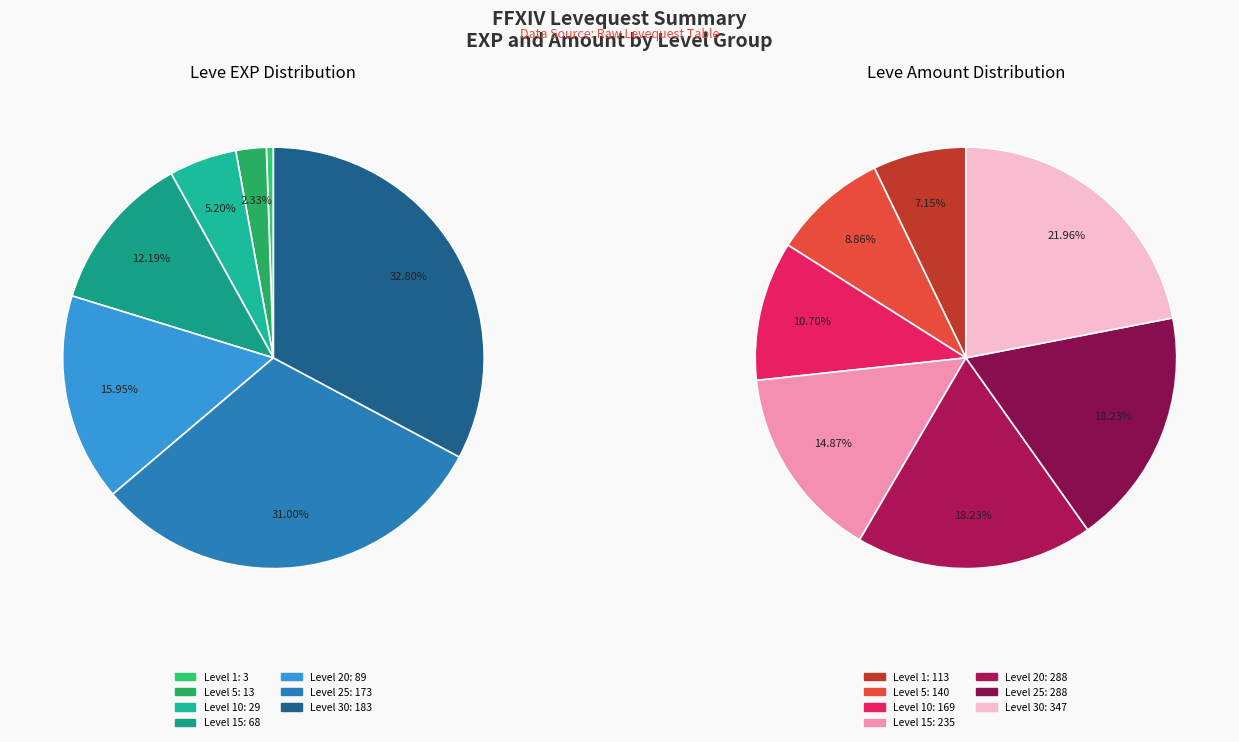

To the nearest percent, what percentage of the pie is amount_values?

9%